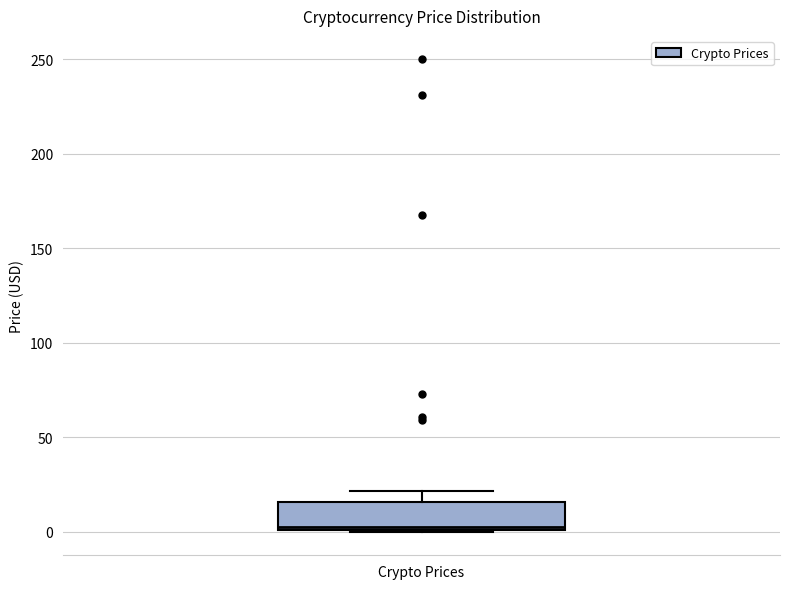

Read this box plot against the y-axis: the position of the median line, the range covered by the box, and the ends of both whiskers. The values are not printed on the chart, so give them approximately, as read against the axis.

median 5, box 0 to 15, whiskers 0 to 20